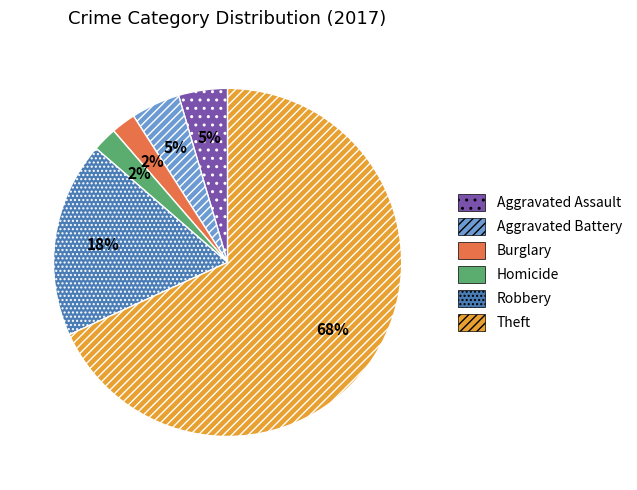

Does any single category account for the majority?

Yes